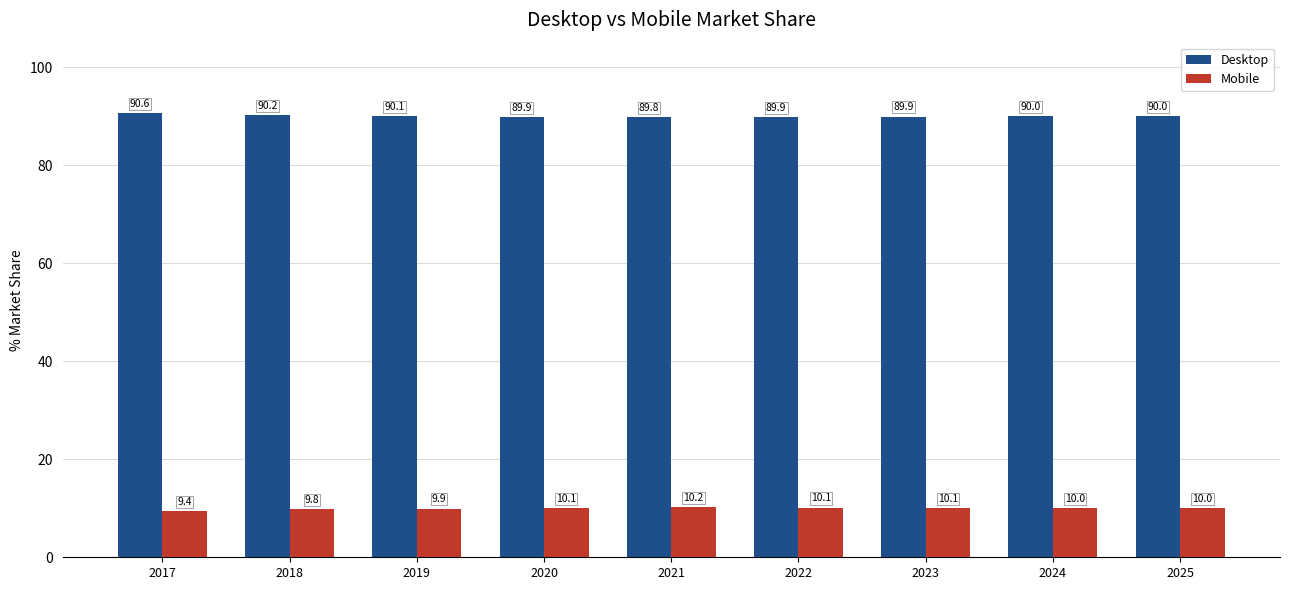

What is the total value across all series at 2024?

100.0